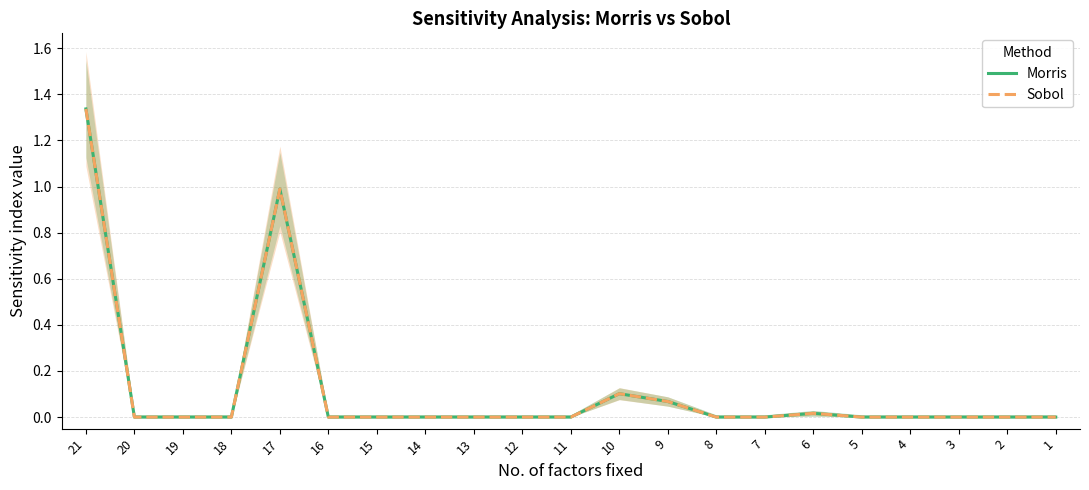

True or false: Sobol has a value of 0.0 at 1.

True